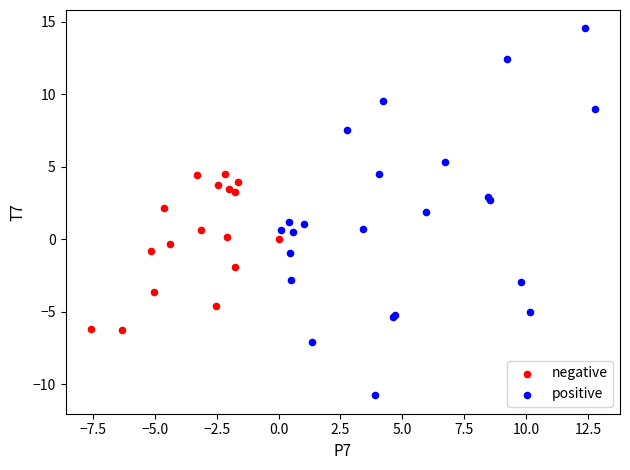

Which series has the widest spread of Y values?

positive